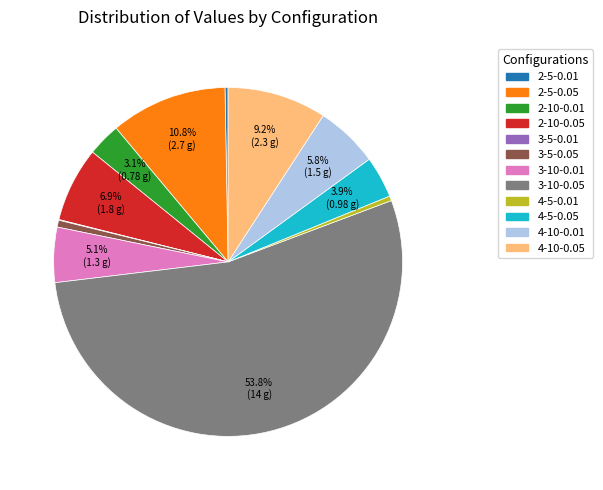

Is it true that 4-10-0.05 is 3% of the pie?

False